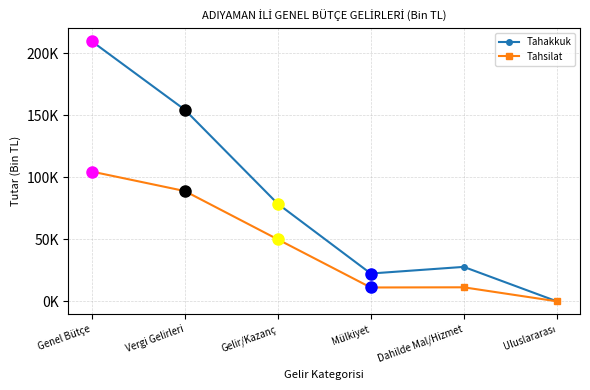

List the series in order of their peak value, lowest first.

Tahsilat, Tahakkuk